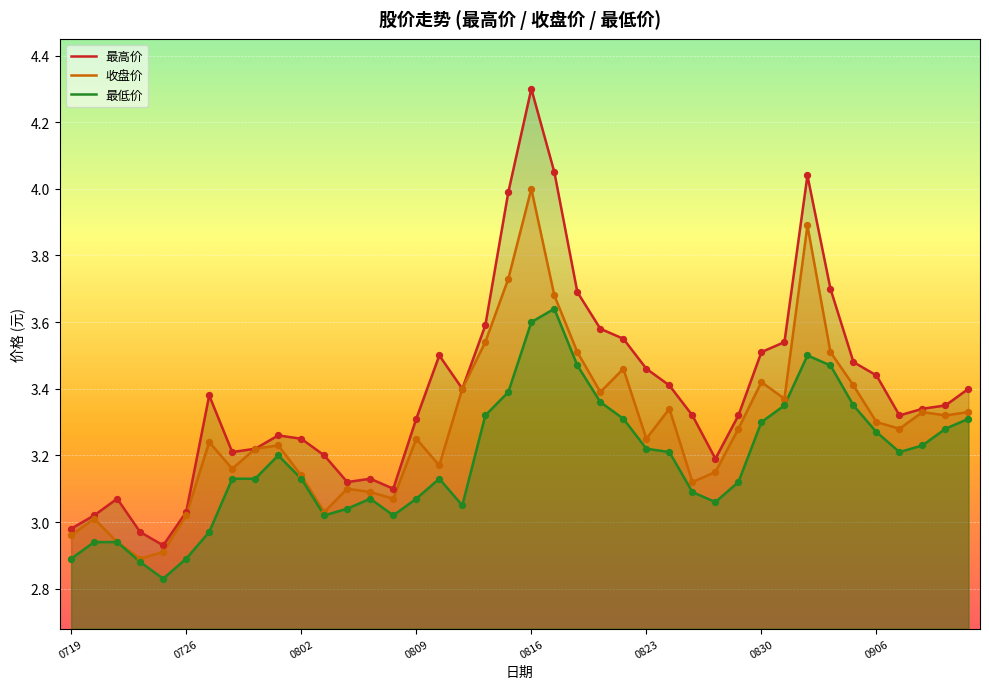

At which category is the sum across all series the highest?

0816